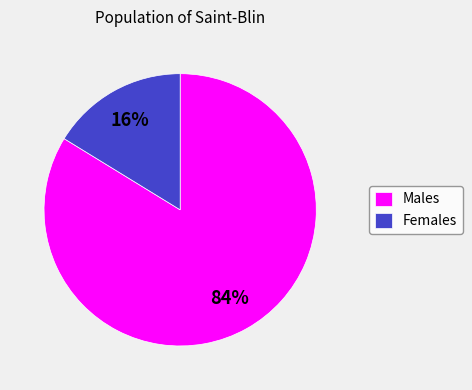

Is there any slice that represents more than half of the pie?

Yes